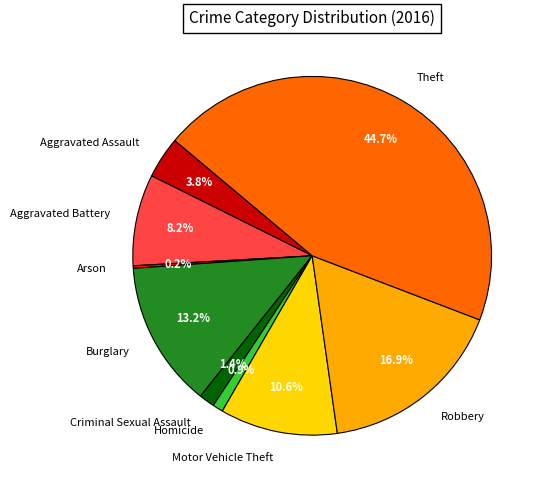

What percentage is the Theft slice, to the nearest percent?

45%